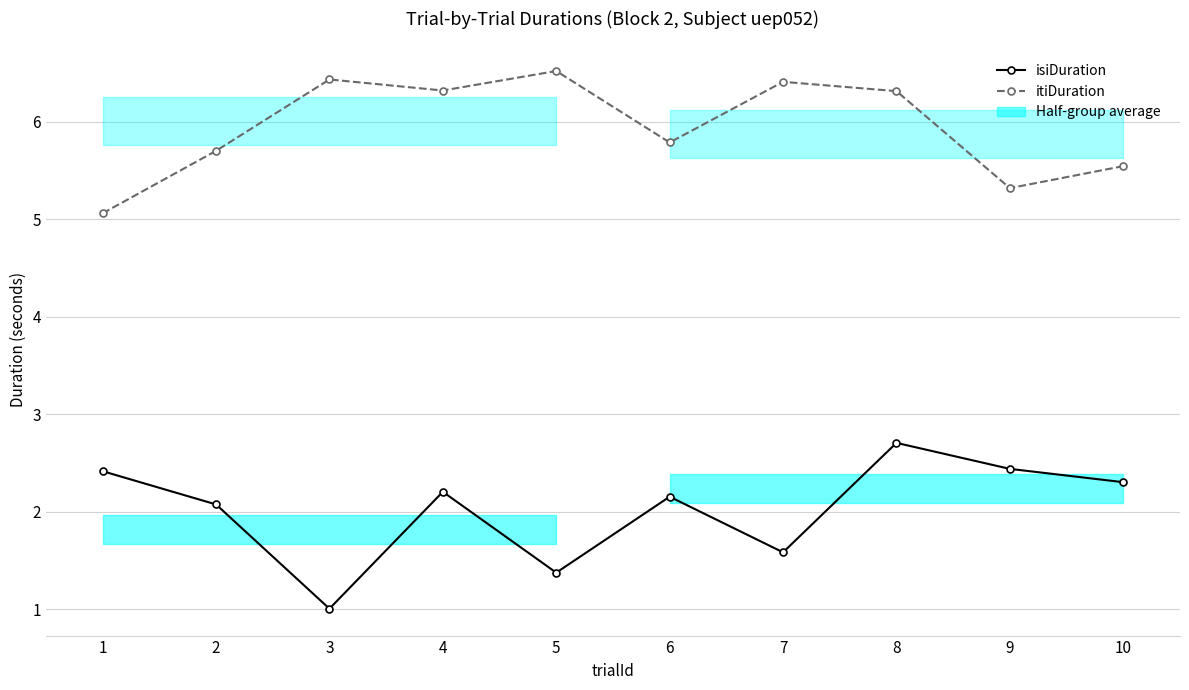

What is the difference between the maximum and minimum values in the isiDuration series?

1.7